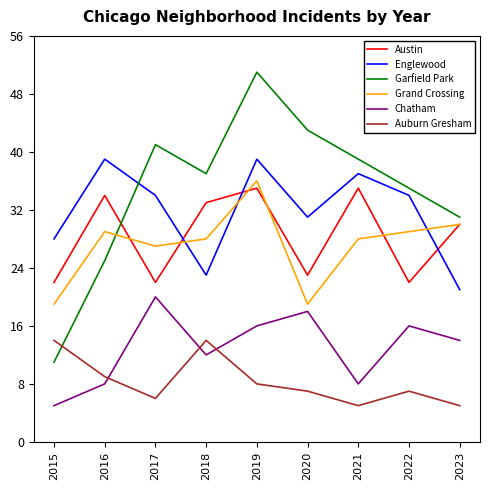

Reading right to left, transcribe all the data shown in this chart.

Austin: 2023=30	2022=22	2021=35	2020=23	2019=35	2018=33	2017=22	2016=34	2015=22
Englewood: 2023=21	2022=34	2021=37	2020=31	2019=39	2018=23	2017=34	2016=39	2015=28
Garfield Park: 2023=31	2022=35	2021=39	2020=43	2019=51	2018=37	2017=41	2016=25	2015=11
Grand Crossing: 2023=30	2022=29	2021=28	2020=19	2019=36	2018=28	2017=27	2016=29	2015=19
Chatham: 2023=14	2022=16	2021=8	2020=18	2019=16	2018=12	2017=20	2016=8	2015=5
Auburn Gresham: 2023=5	2022=7	2021=5	2020=7	2019=8	2018=14	2017=6	2016=9	2015=14